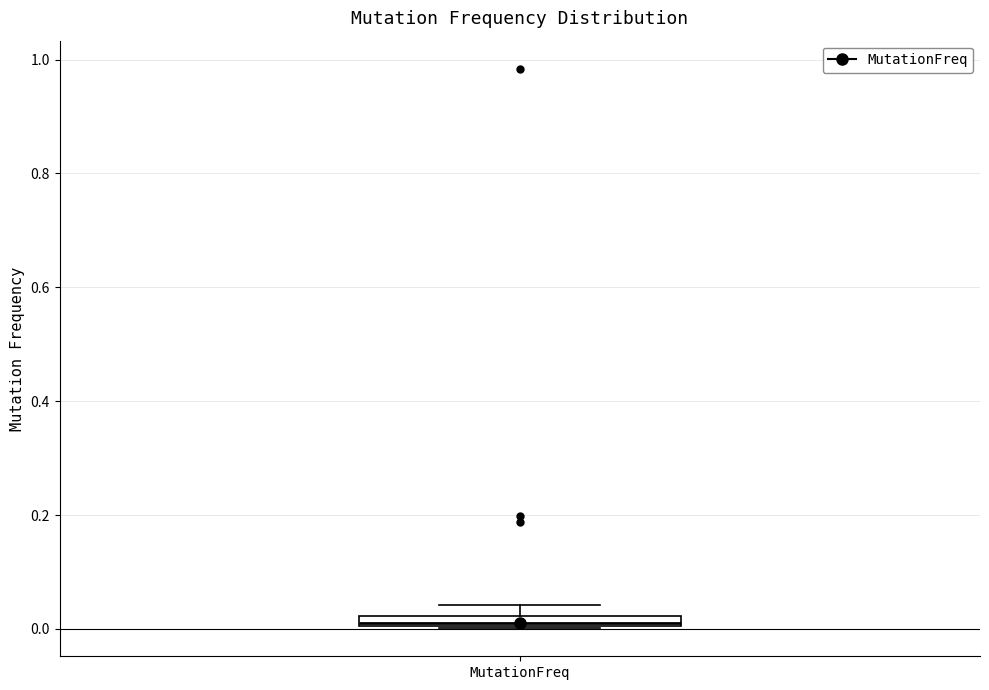

Where does the upper whisker of the box for MutationFreq end on the y-axis? The values are not printed on the chart, so give them approximately, as read against the axis.

0.04